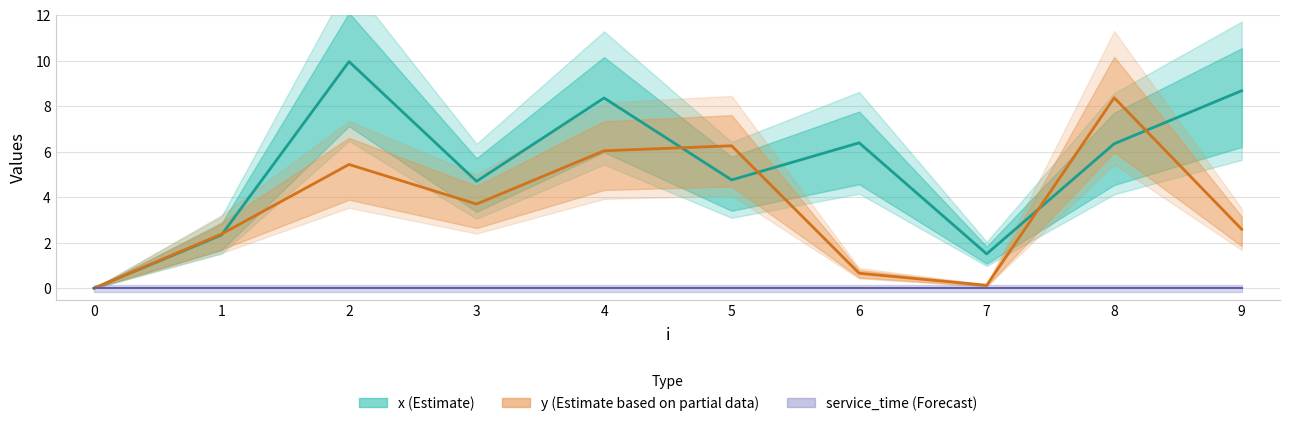

How many data points in x are less than 6?

5